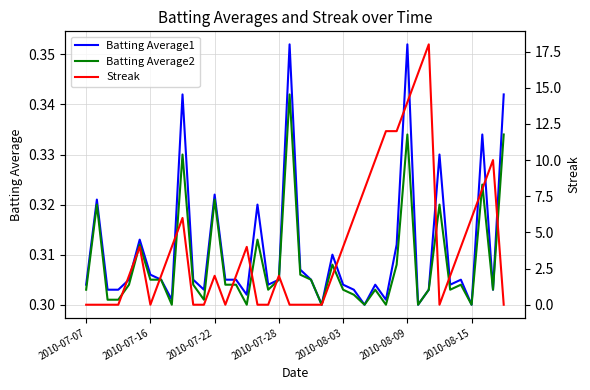

Which has a higher value, 23 or 31?

23